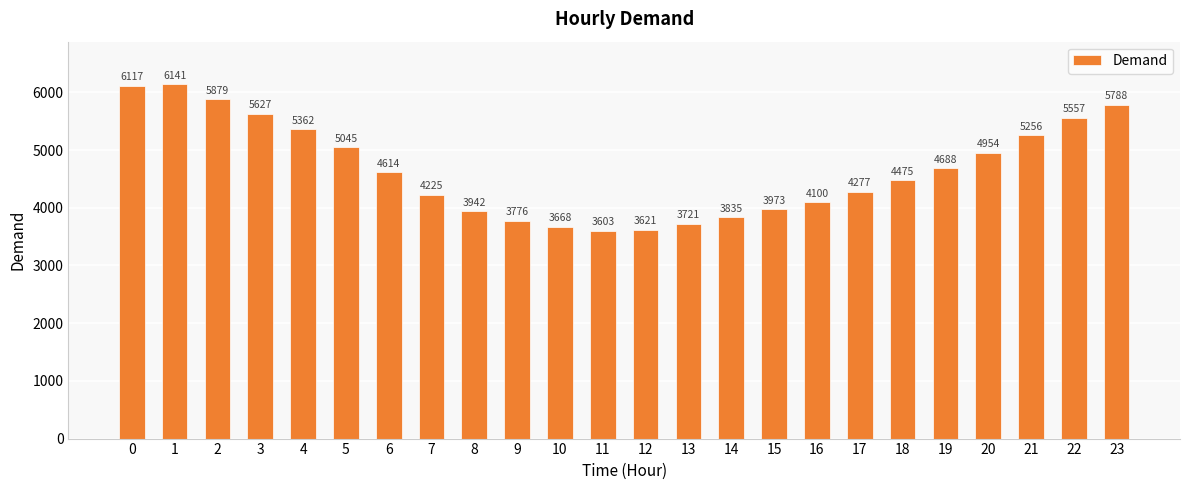

Reading right to left, list all the values displayed in this chart.

23=5788	22=5557	21=5256	20=4954	19=4688	18=4475	17=4277	16=4100	15=3973	14=3835	13=3721	12=3621	11=3603	10=3668	9=3776	8=3942	7=4225	6=4614	5=5045	4=5362	3=5627	2=5879	1=6141	0=6117